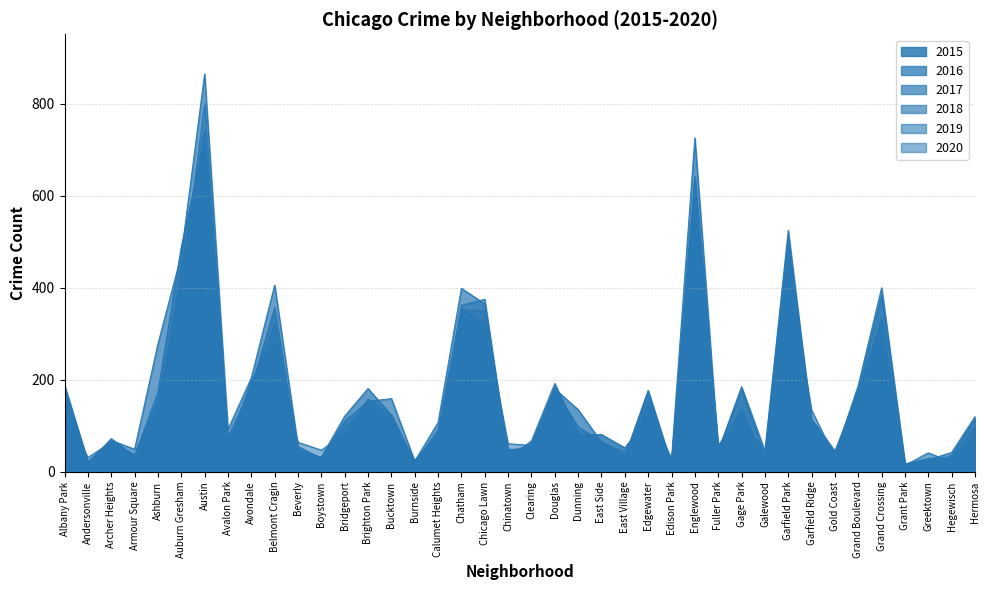

What is the difference between the maximum and minimum values in the 2015 series?

624